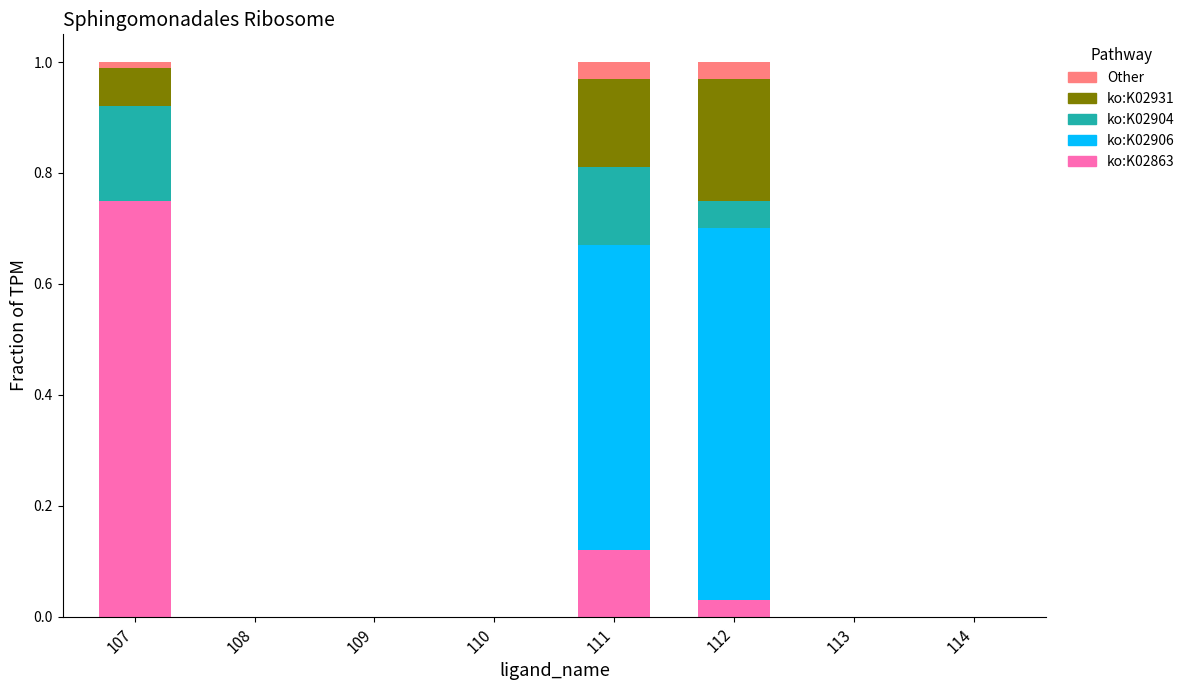

What is the total value across all series at 112?

1.0